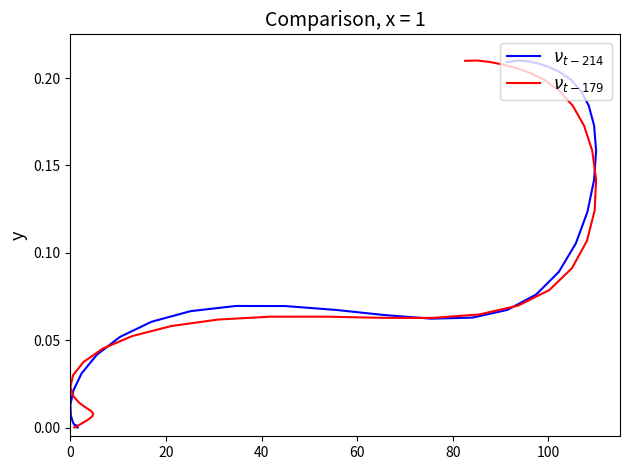

List the series in order of their overall mean, highest first.

$\nu_{t-179}$, $\nu_{t-214}$